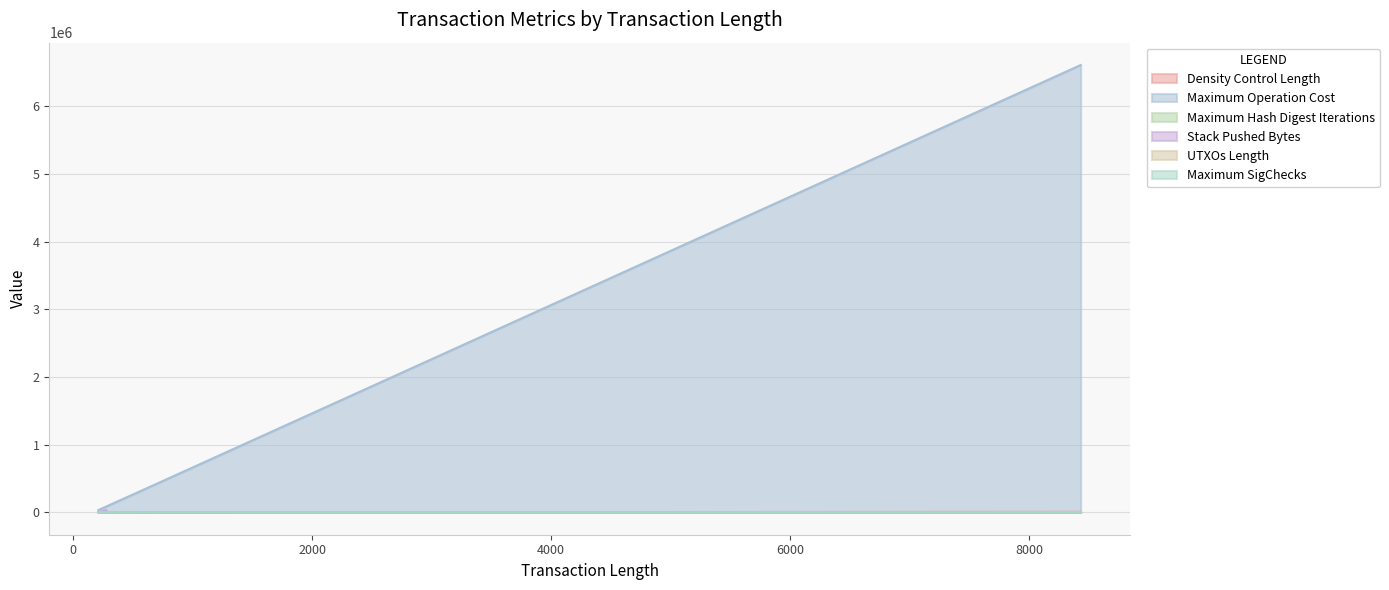

What are all the series names shown in the legend?

Density Control Length, Maximum Operation Cost, Maximum Hash Digest Iterations, Stack Pushed Bytes, UTXOs Length, Maximum SigChecks